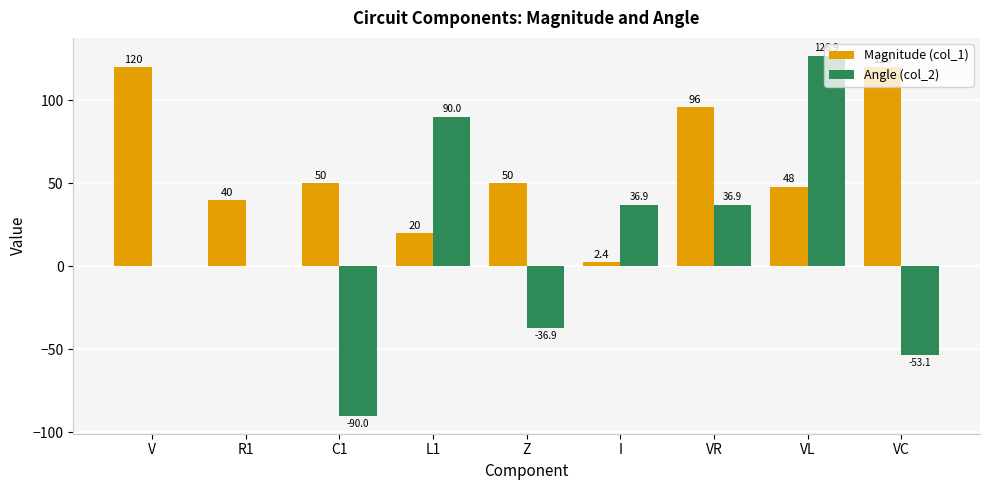

What value does the Angle (col_2) series have at I?

36.9